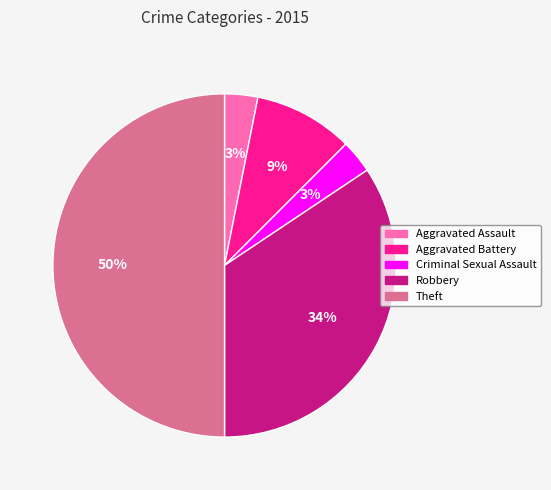

The Theft slice represents 62% of the pie. True or false?

False